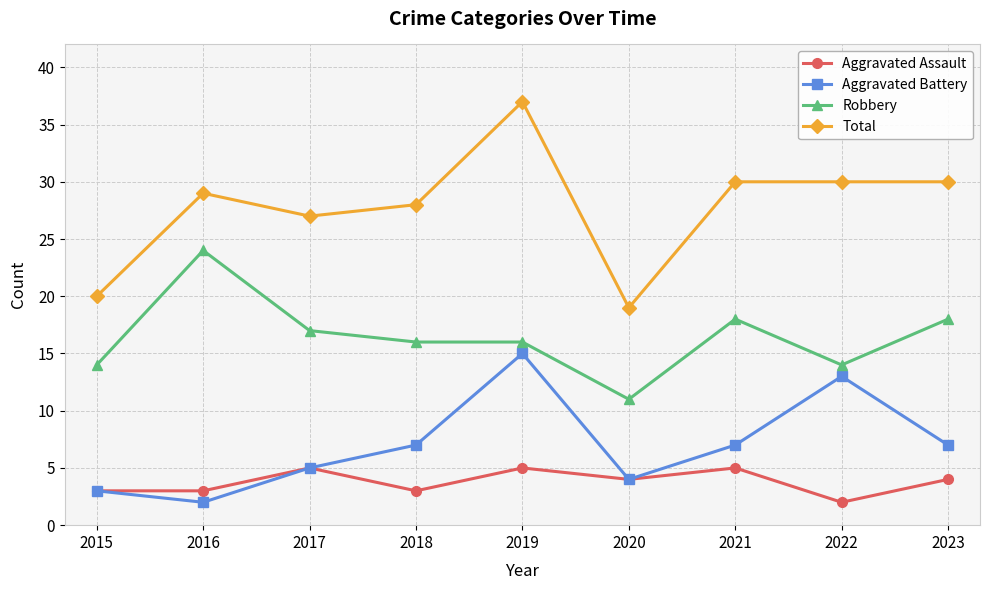

True or false: Robbery and Aggravated Battery intersect in this chart.

False